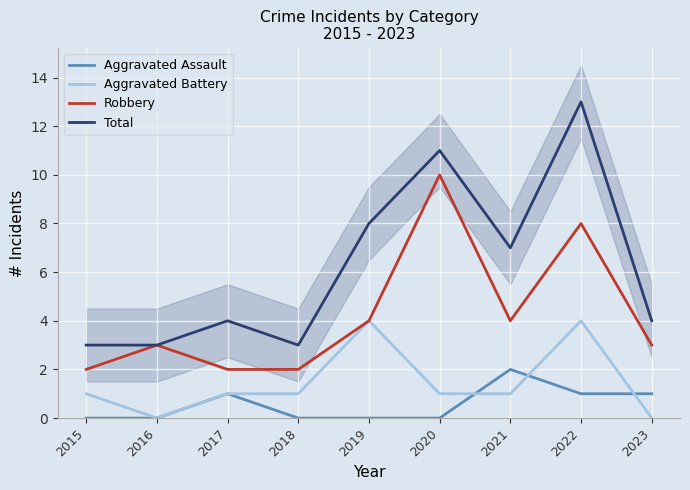

Where is the first local maximum for Robbery?

2016